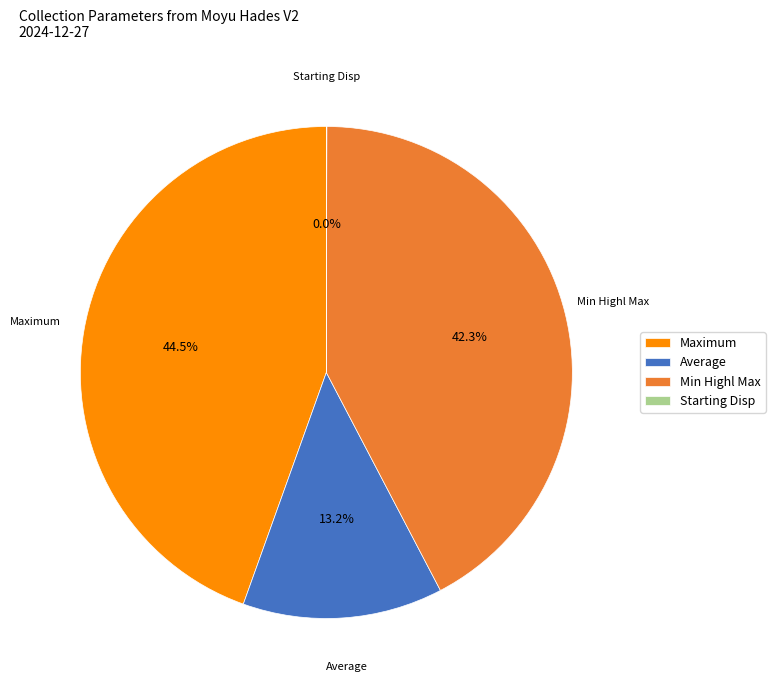

Which has a higher value, Maximum or Average?

Maximum